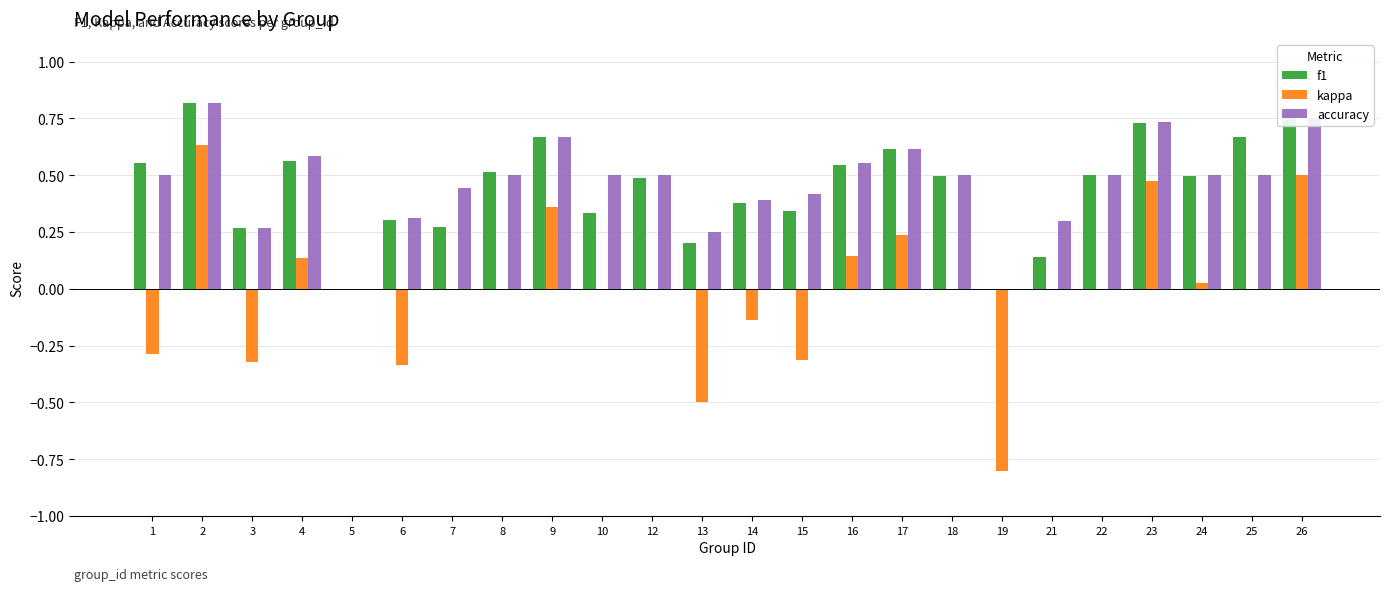

What is the total value across all series at 26?

2.0